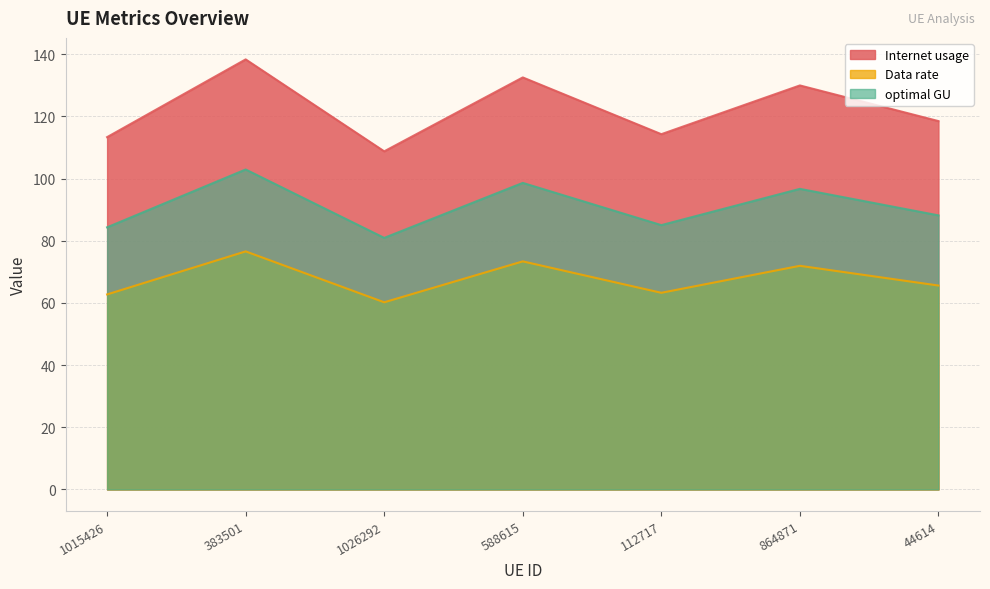

What is the value of the Data rate point at the 5th from the left?

63.2